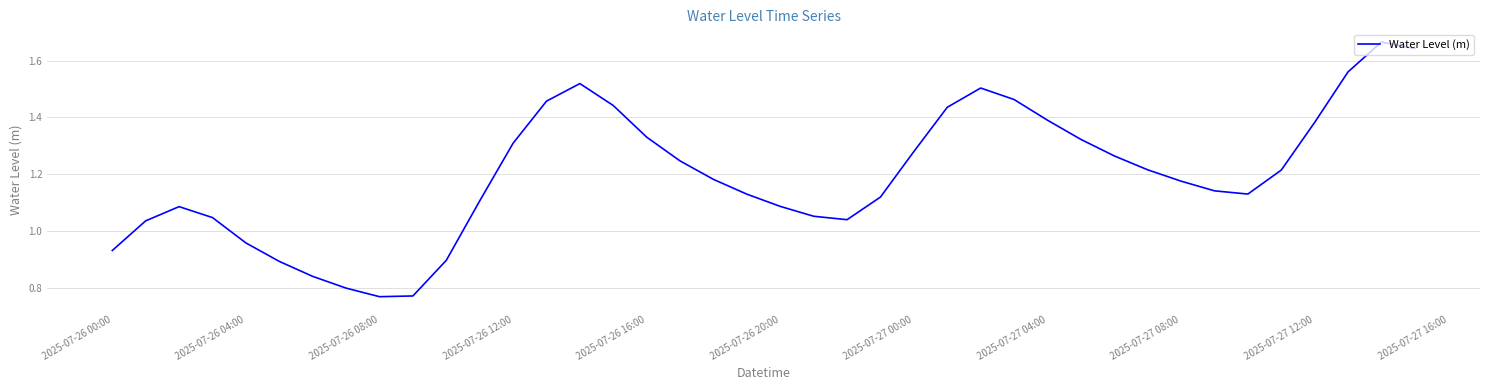

How many points are lower than both their immediate neighbors (excluding endpoints)?

3